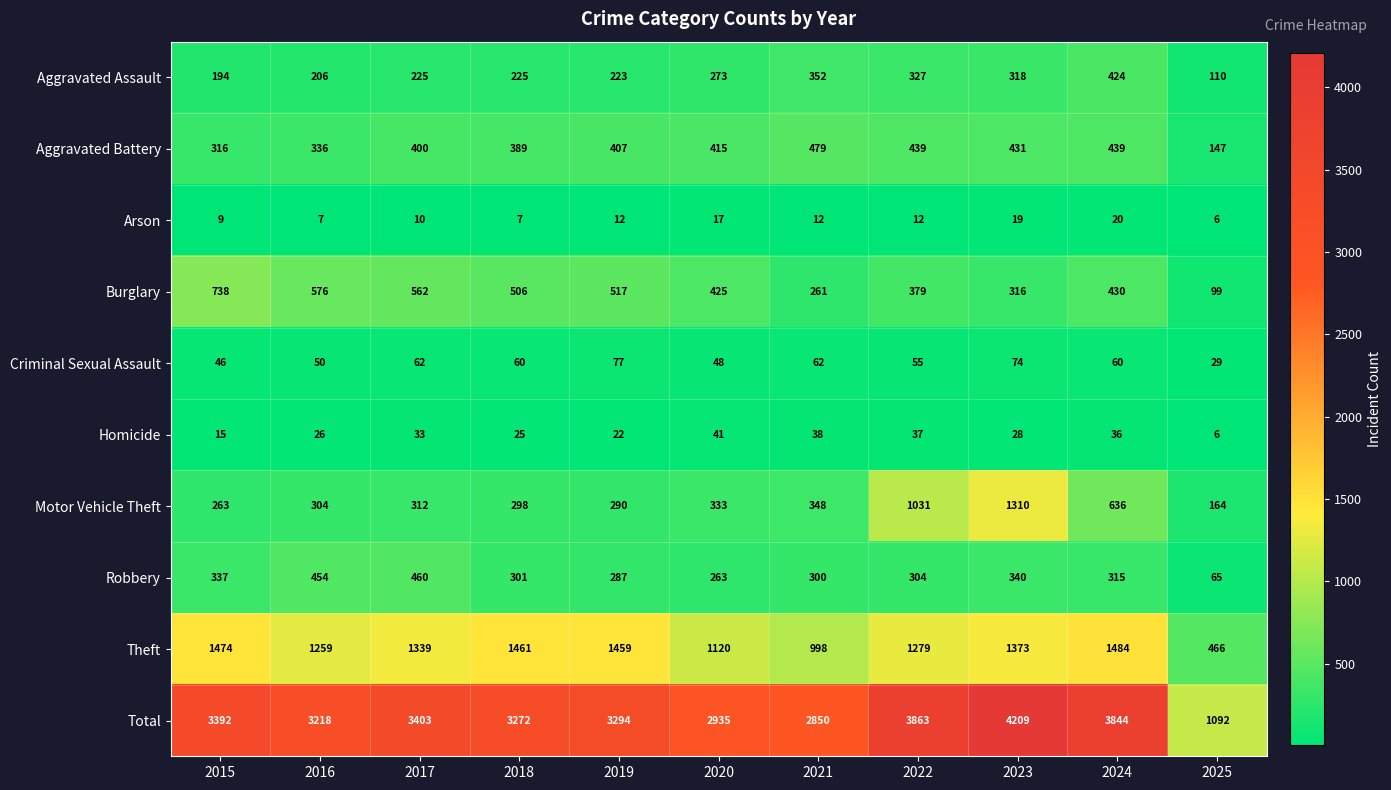

What is the greatest value displayed?

4209